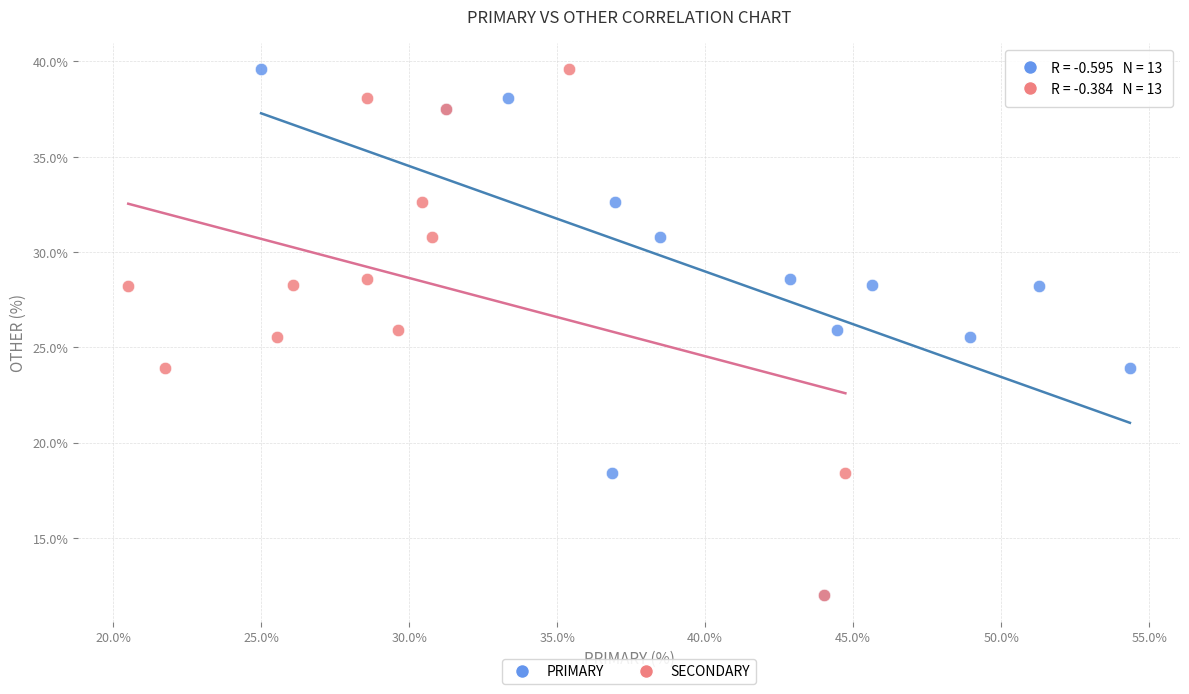

What are all the series names shown in the legend?

PRIMARY, SECONDARY